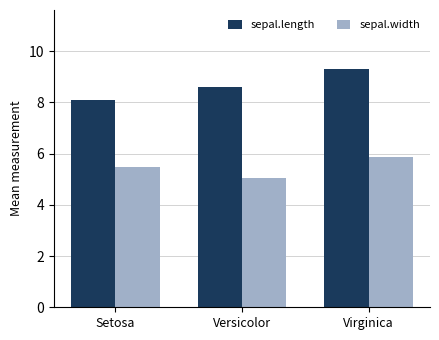

What is the difference between the second highest and minimum values in the sepal.width series?

0.4